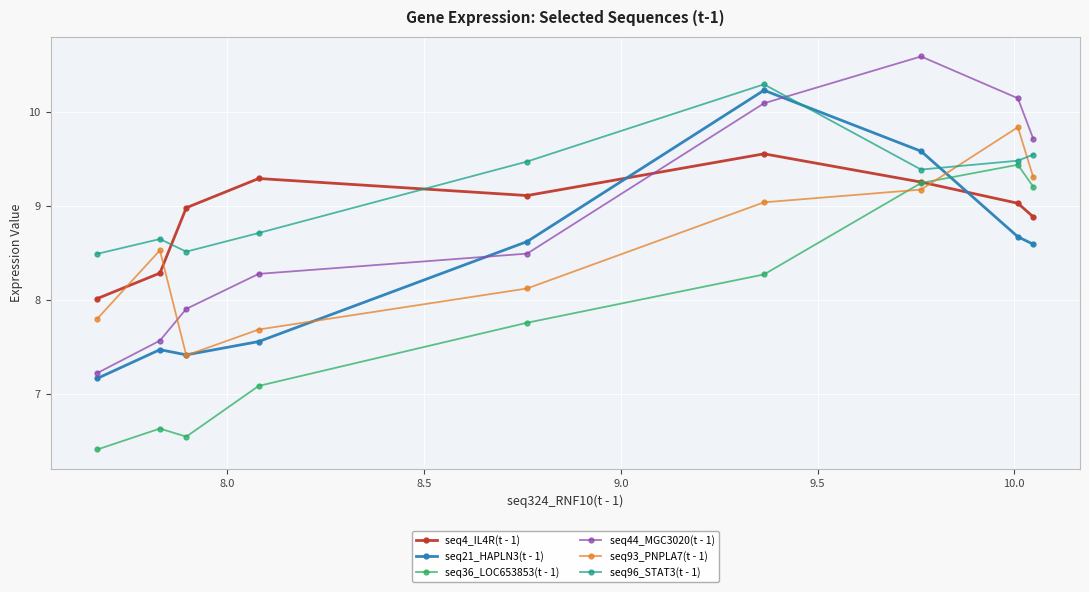

How many interior local valleys does the seq36_LOC653853(t - 1) series have?

1